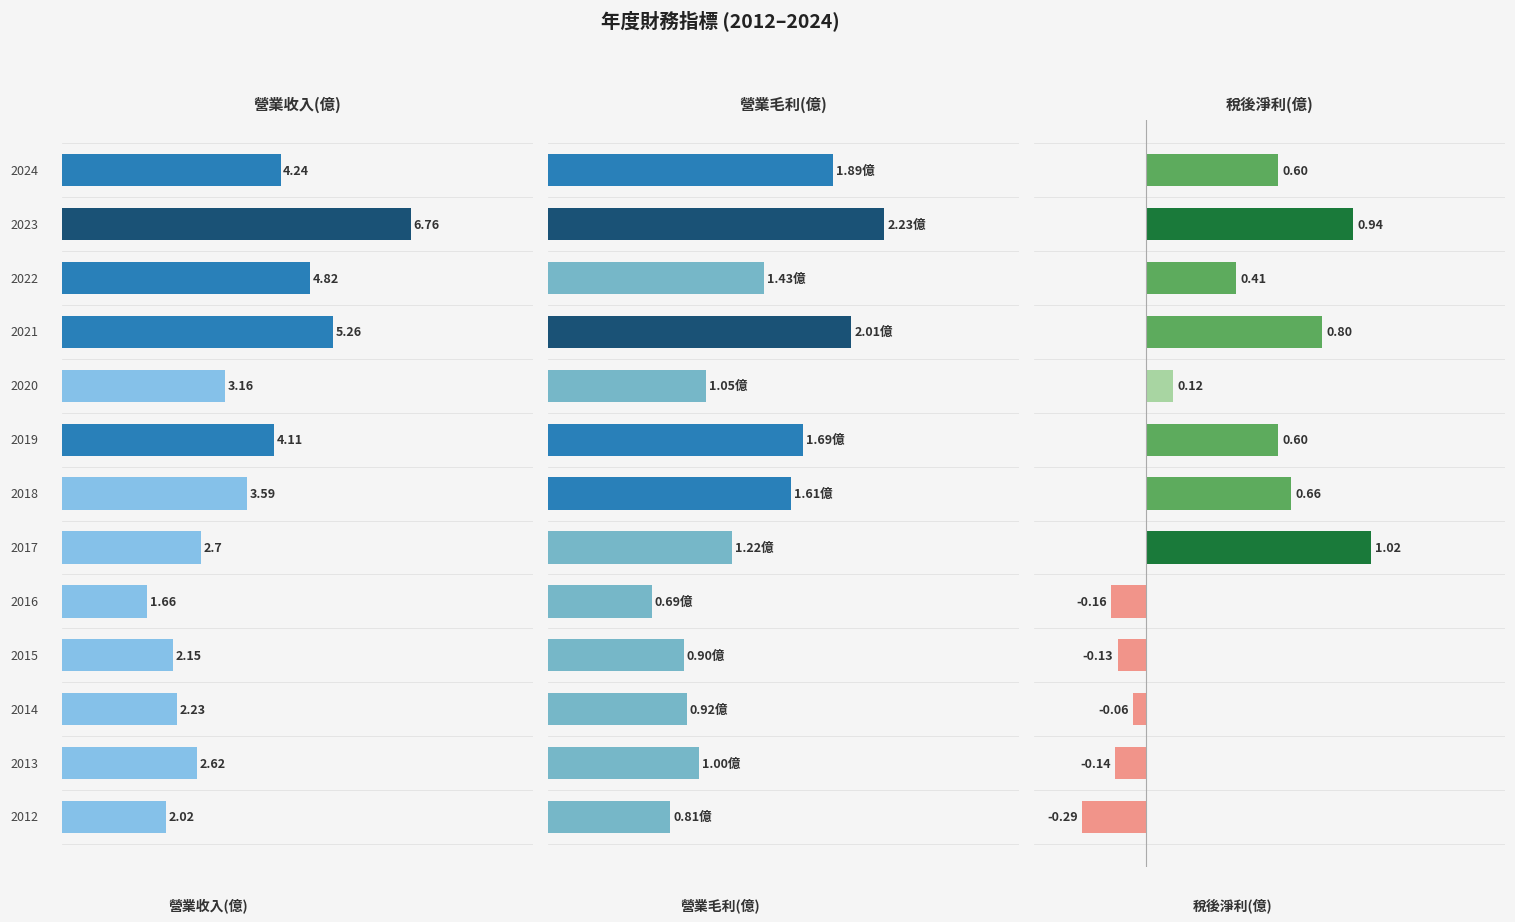

Is the value of 稅後淨利(億) at 9 greater than the value of 營業毛利(億) at 4?

No